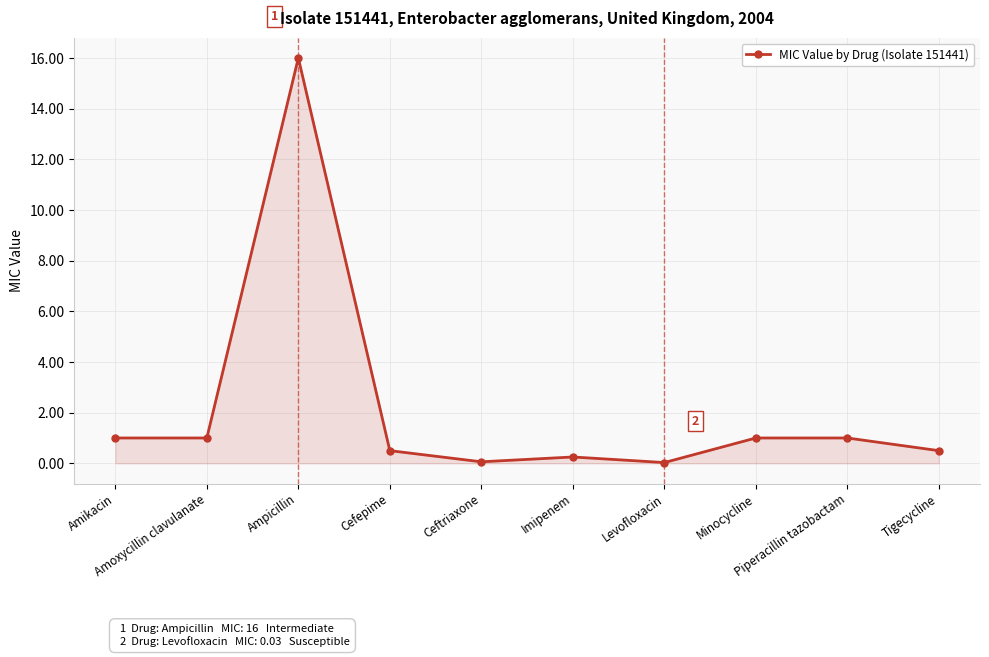

What is the greatest value displayed?

16.0